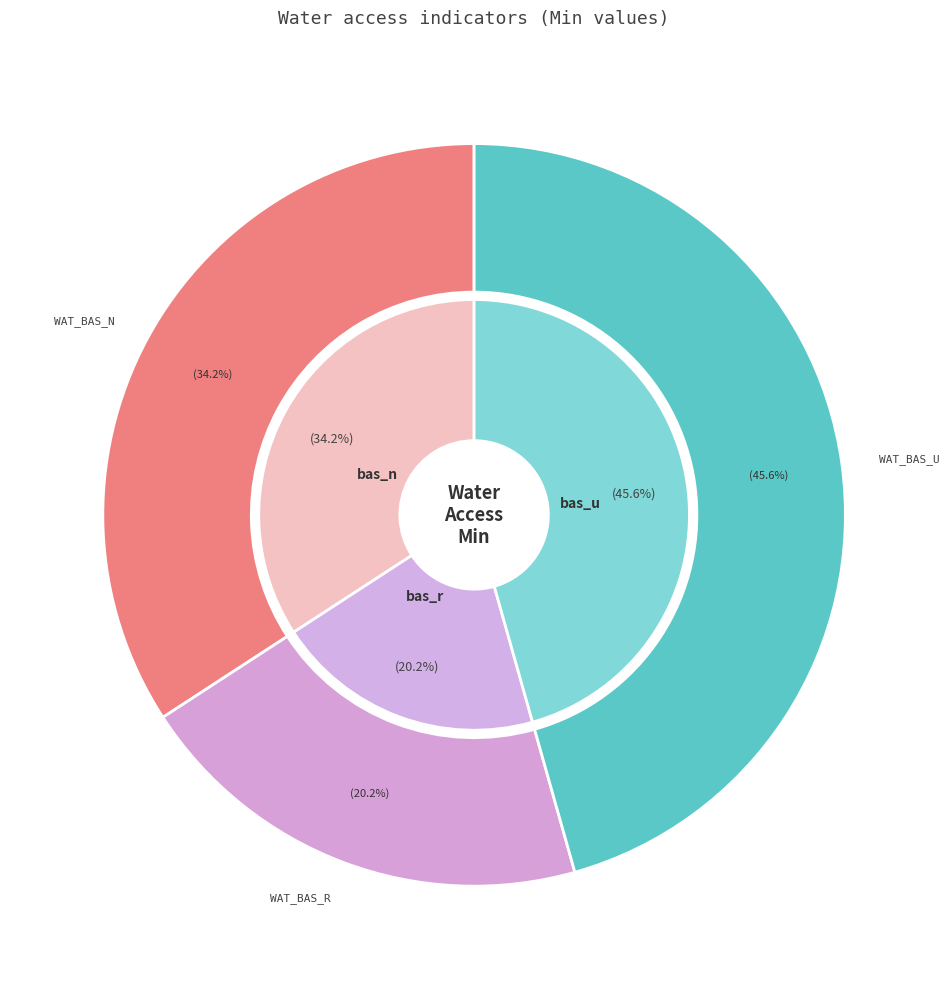

To the nearest percent, what is the difference between the wat_bas_r and wat_bas_n slice percentages?

14%